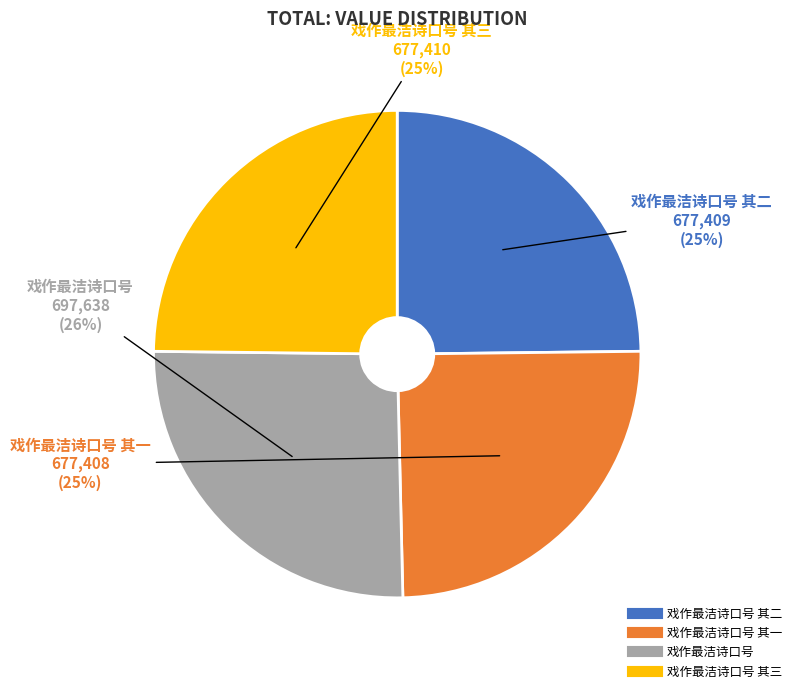

Is there any slice that represents more than half of the pie?

No